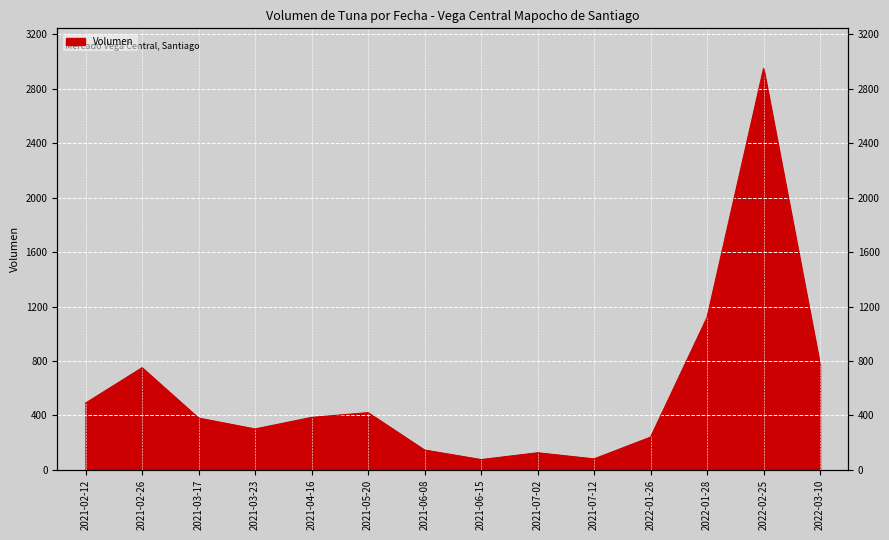

The value at 2022-02-25 is 2950. True or false?

True